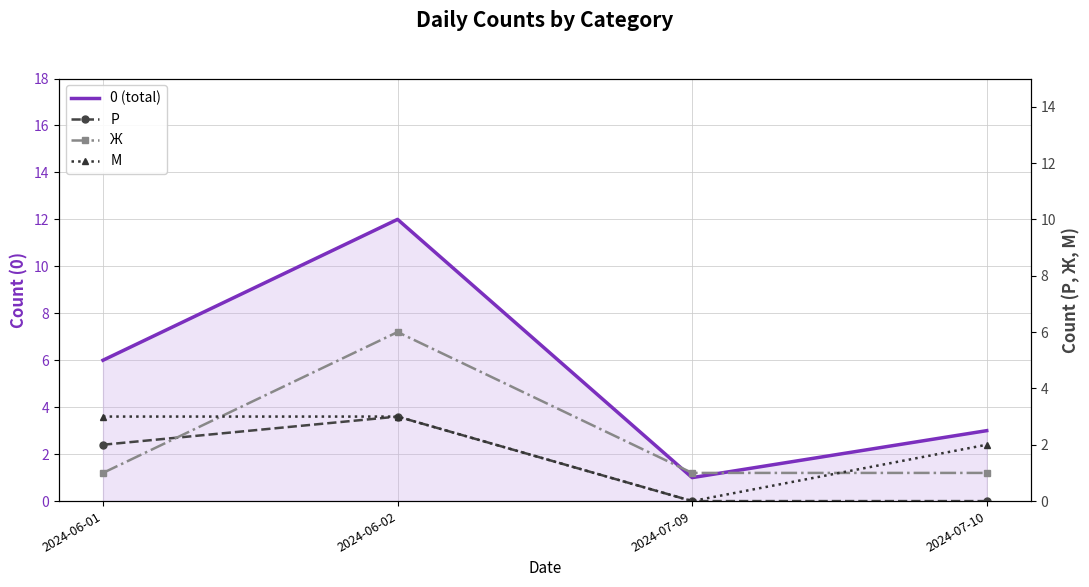

Is the value of М at 2024-06-01 greater than the value of 0 (total) at 2024-07-09?

Yes